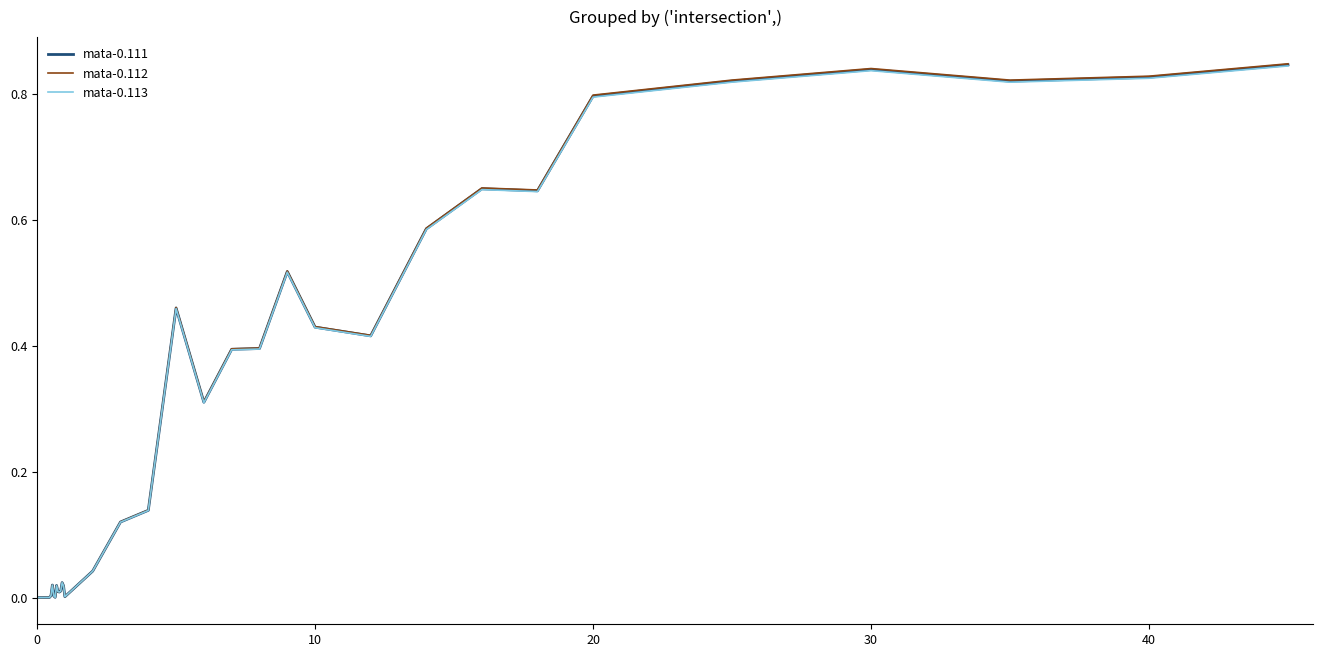

How many categories are shown in the chart?

40